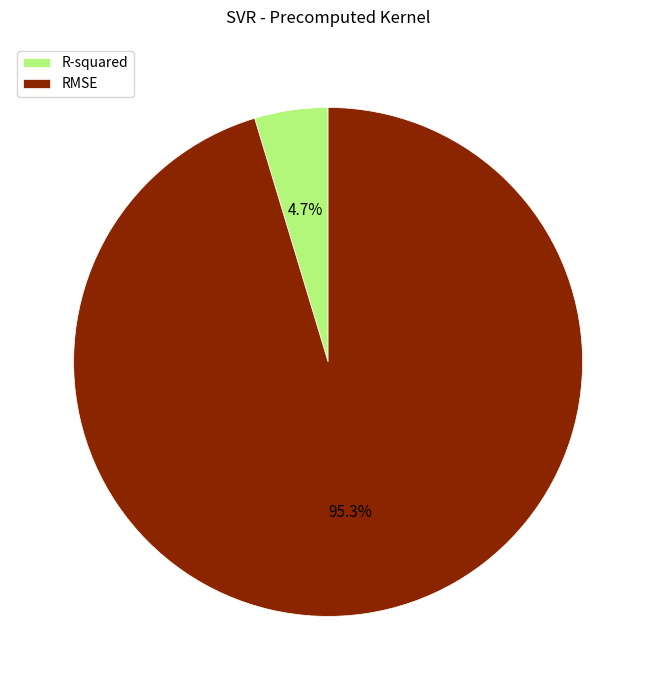

Which category has the biggest portion of the pie?

RMSE